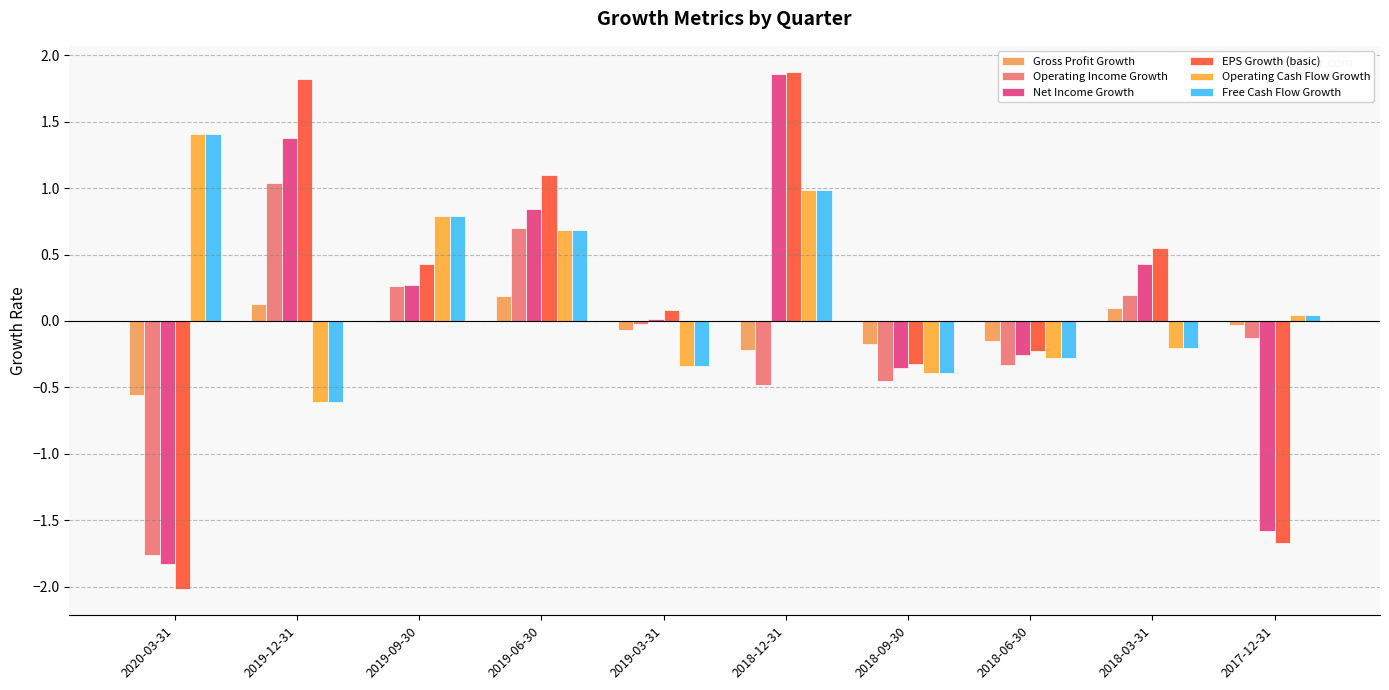

Rank the series by their maximum value, from lowest to highest.

Gross Profit Growth, Operating Income Growth, Operating Cash Flow Growth, Free Cash Flow Growth, Net Income Growth, EPS Growth (basic)